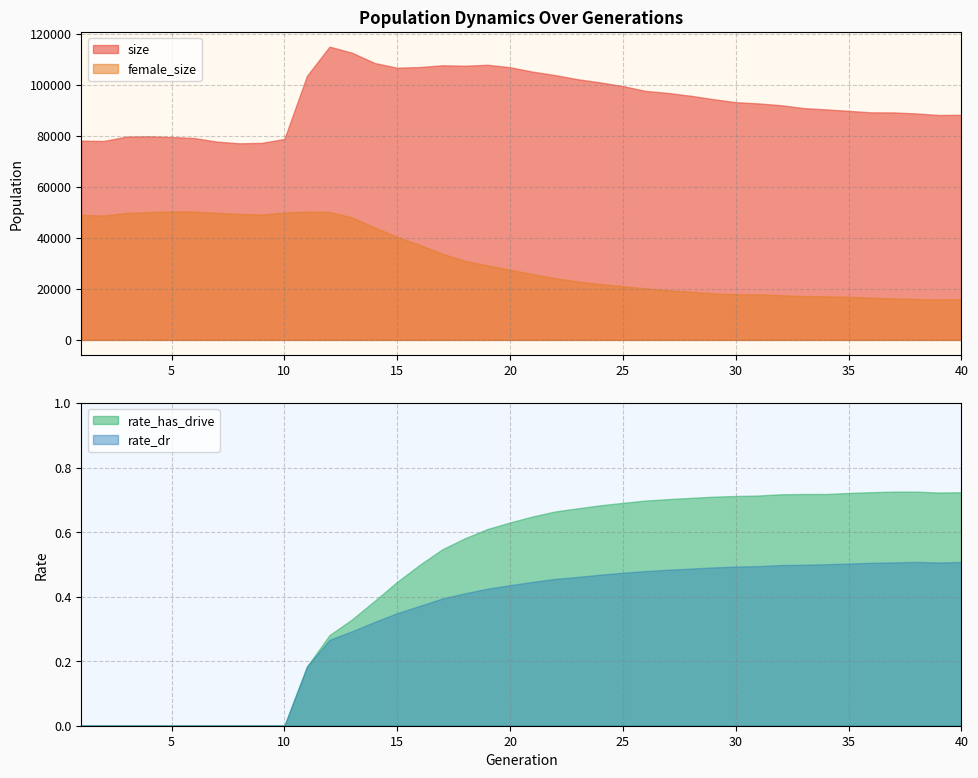

Reading left to right, what are all the values shown in this chart?

size: 1=78142.0	2=78039.0	3=79753.0	4=79863.0	5=79574.0	6=79194.0	7=77779.0	8=77111.0	9=77293.0	10=78812.0	11=103564.0	12=115022.0	13=112632.0	14=108609.0	15=106771.0	16=107024.0	17=107718.0	18=107546.0	19=107923.0	20=106953.0	21=105226.0	22=103866.0	23=102245.0	24=101002.0	25=99553.0	26=97679.0	27=96869.0	28=95773.0	29=94440.0	30=93251.0	31=92759.0	32=92064.0	33=90941.0	34=90420.0	35=89847.0	36=89261.0	37=89227.0	38=88830.0	39=88211.0	40=88312.0
female_size: 1=49039.0	2=48827.0	3=49799.0	4=50177.0	5=50389.0	6=50360.0	7=49872.0	8=49406.0	9=49181.0	10=49965.0	11=50323.0	12=50200.0	13=48041.0	14=44128.0	15=40405.0	16=37271.0	17=33851.0	18=31006.0	19=29259.0	20=27553.0	21=25810.0	22=24239.0	23=22922.0	24=21920.0	25=21075.0	26=20256.0	27=19480.0	28=18944.0	29=18298.0	30=17922.0	31=17900.0	32=17545.0	33=17179.0	34=17093.0	35=16922.0	36=16601.0	37=16267.0	38=16039.0	39=15895.0	40=16035.0
rate_has_drive: 1=0.0	2=0.0	3=0.0	4=0.0	5=0.0	6=0.0	7=0.0	8=0.0	9=0.0	10=0.0	11=0.2	12=0.3	13=0.3	14=0.4	15=0.4	16=0.5	17=0.5	18=0.6	19=0.6	20=0.6	21=0.6	22=0.7	23=0.7	24=0.7	25=0.7	26=0.7	27=0.7	28=0.7	29=0.7	30=0.7	31=0.7	32=0.7	33=0.7	34=0.7	35=0.7	36=0.7	37=0.7	38=0.7	39=0.7	40=0.7
rate_dr: 1=0.0	2=0.0	3=0.0	4=0.0	5=0.0	6=0.0	7=0.0	8=0.0	9=0.0	10=0.0	11=0.2	12=0.3	13=0.3	14=0.3	15=0.3	16=0.4	17=0.4	18=0.4	19=0.4	20=0.4	21=0.4	22=0.5	23=0.5	24=0.5	25=0.5	26=0.5	27=0.5	28=0.5	29=0.5	30=0.5	31=0.5	32=0.5	33=0.5	34=0.5	35=0.5	36=0.5	37=0.5	38=0.5	39=0.5	40=0.5